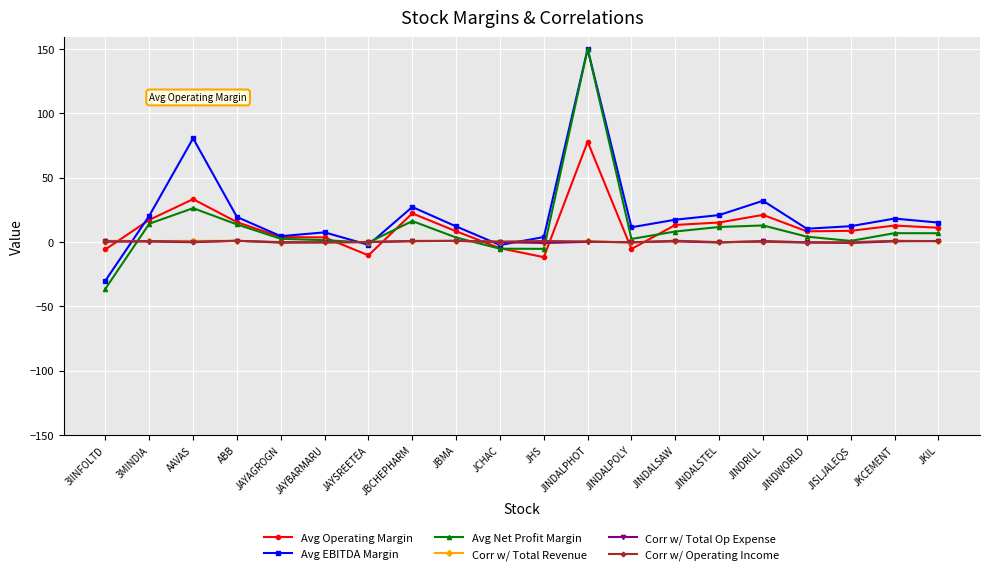

True or false: Avg Net Profit Margin has more than 0 interior local peaks.

True